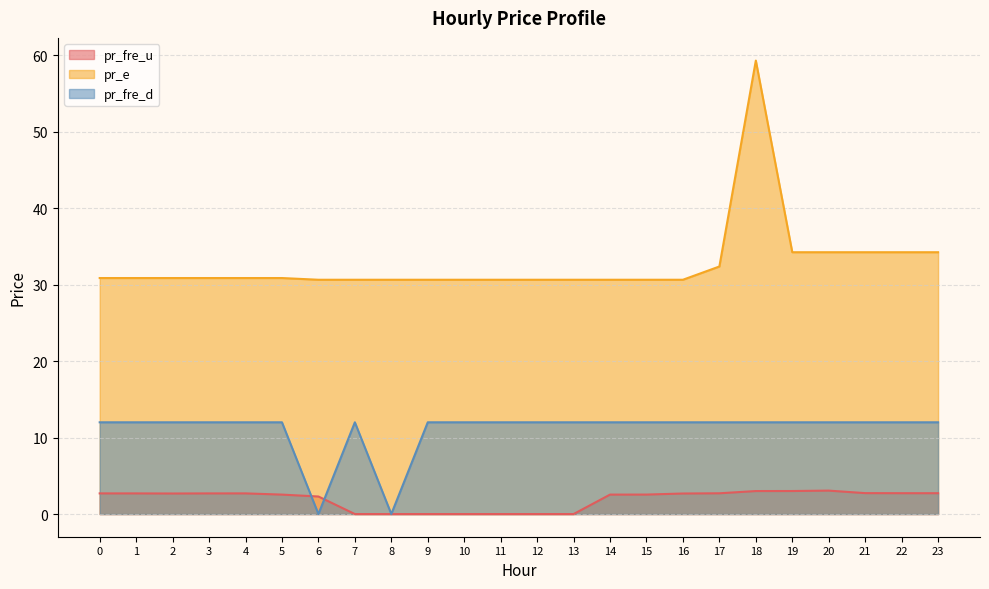

True or false: pr_fre_d and pr_e intersect in this chart.

False